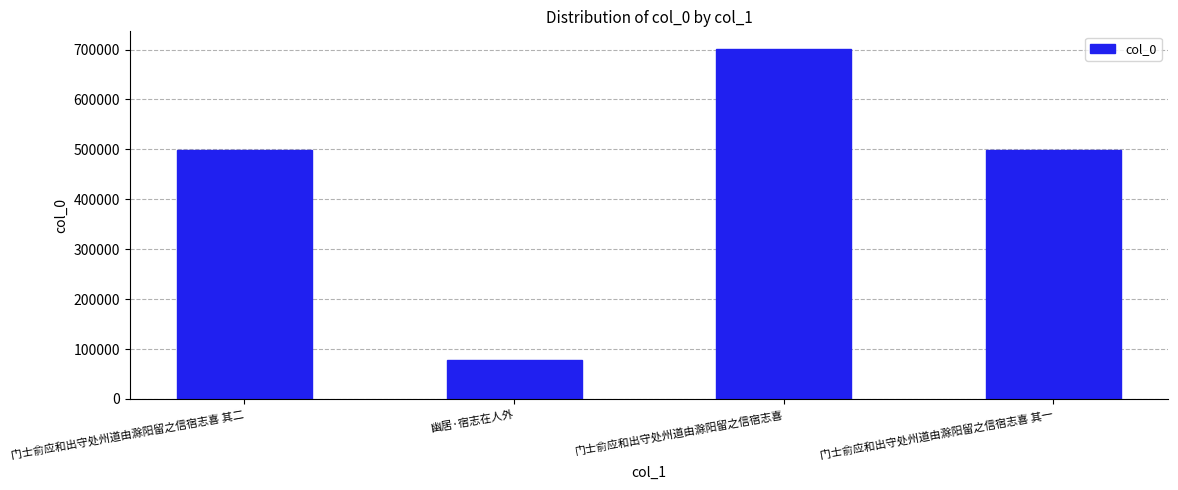

What is the change in value from 门士俞应和出守处州道由滁阳留之信宿志喜 to 门士俞应和出守处州道由滁阳留之信宿志喜 其一?

-202507